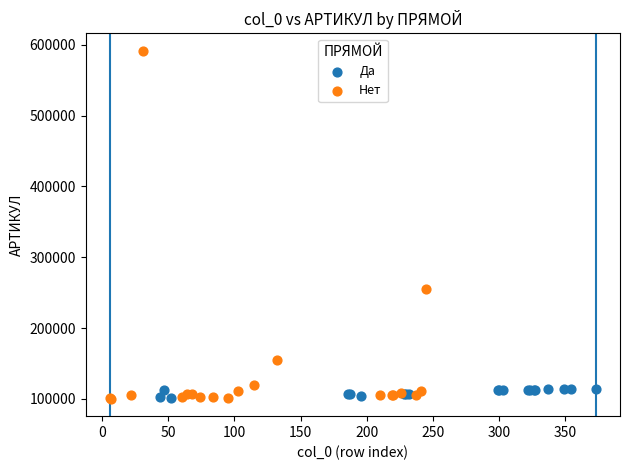

Which series has the widest spread of Y values?

Нет